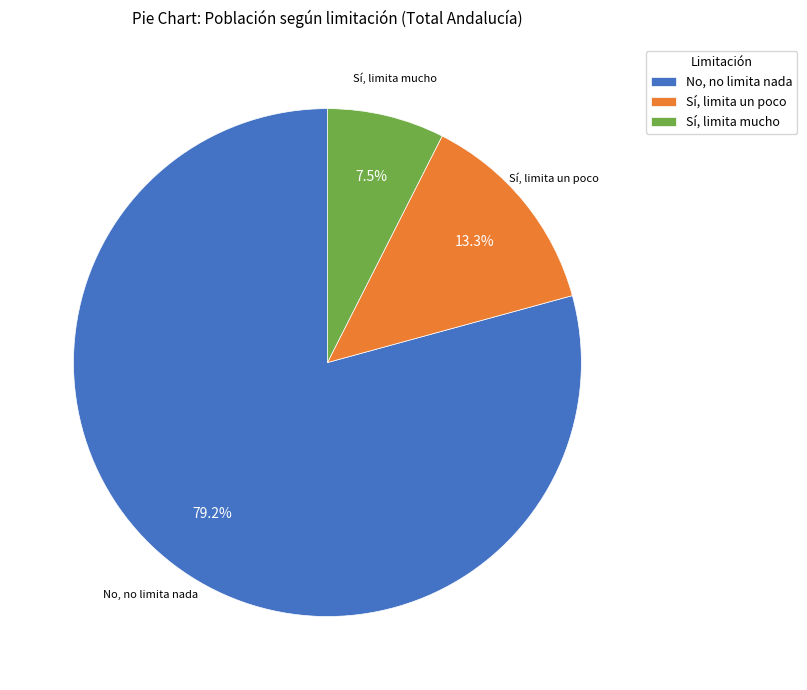

How many slices are in this pie chart?

3